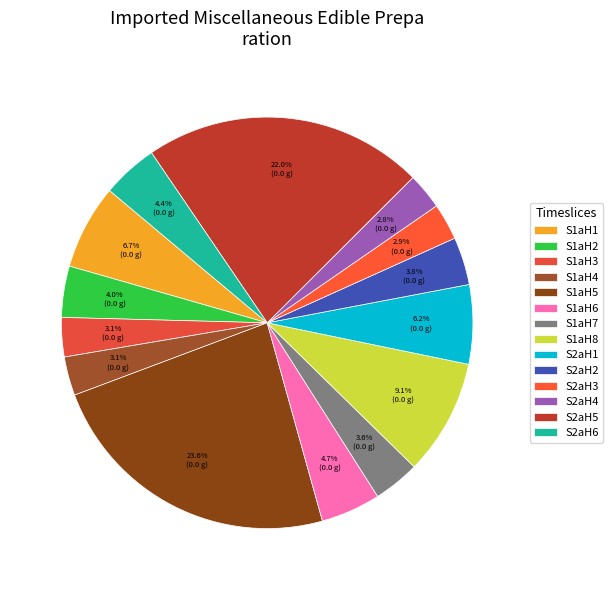

The S2aH5 slice represents 22% of the pie. True or false?

True